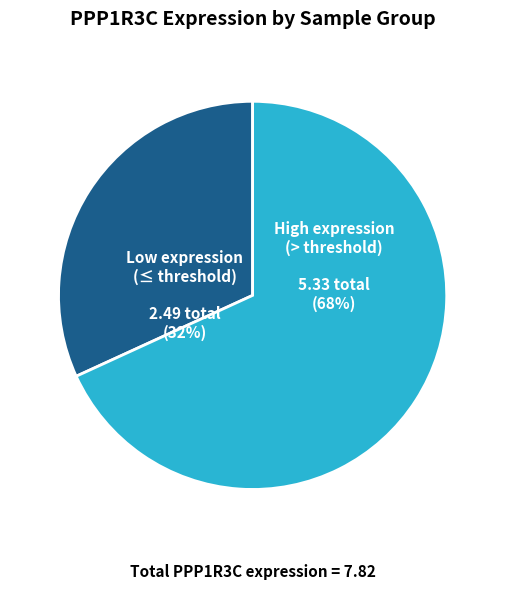

To the nearest percent, what is the average slice percentage?

50%